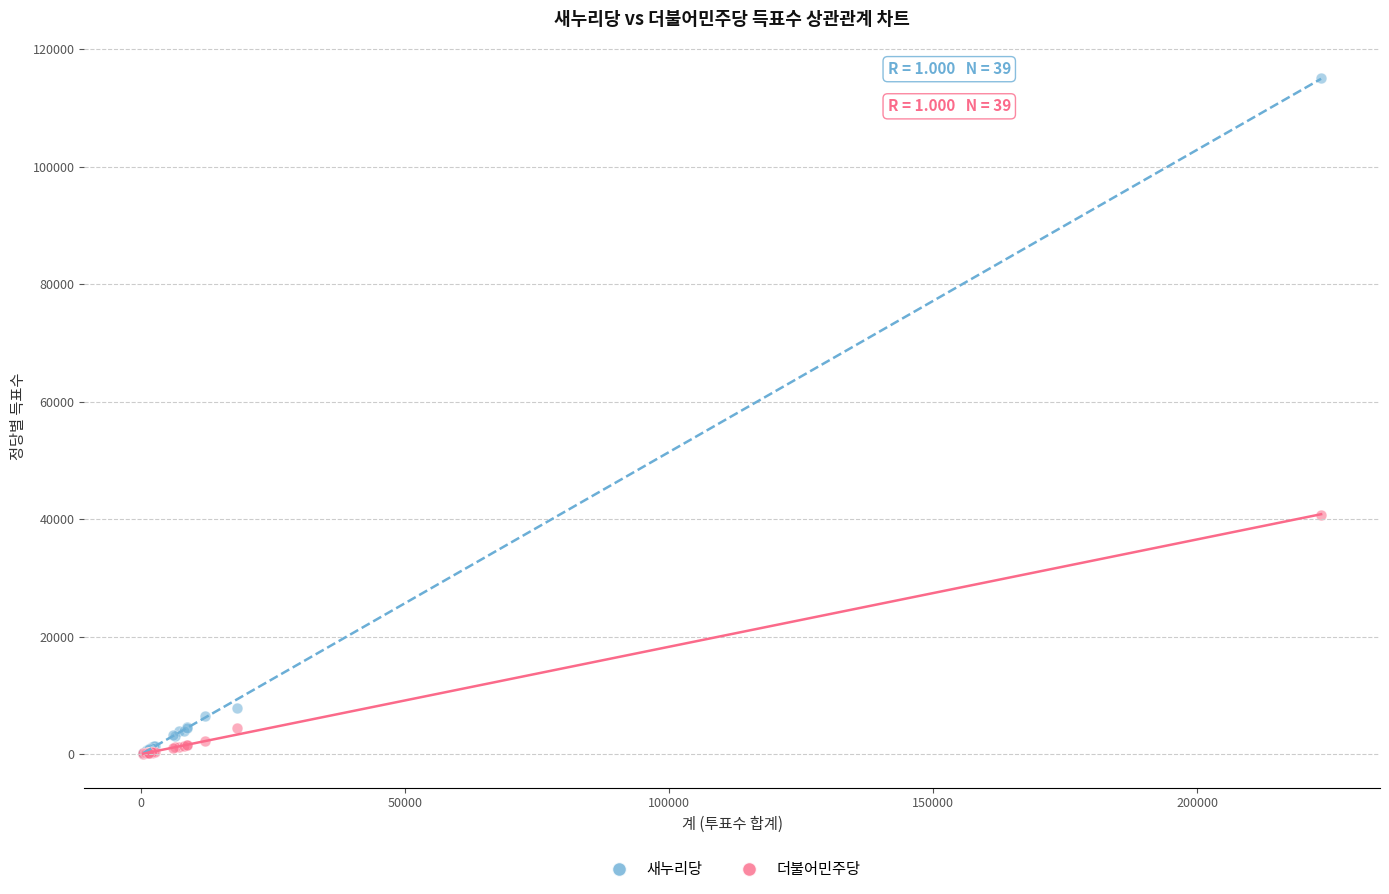

In the 새누리당 series, what Y value is closest to 57593?

7867